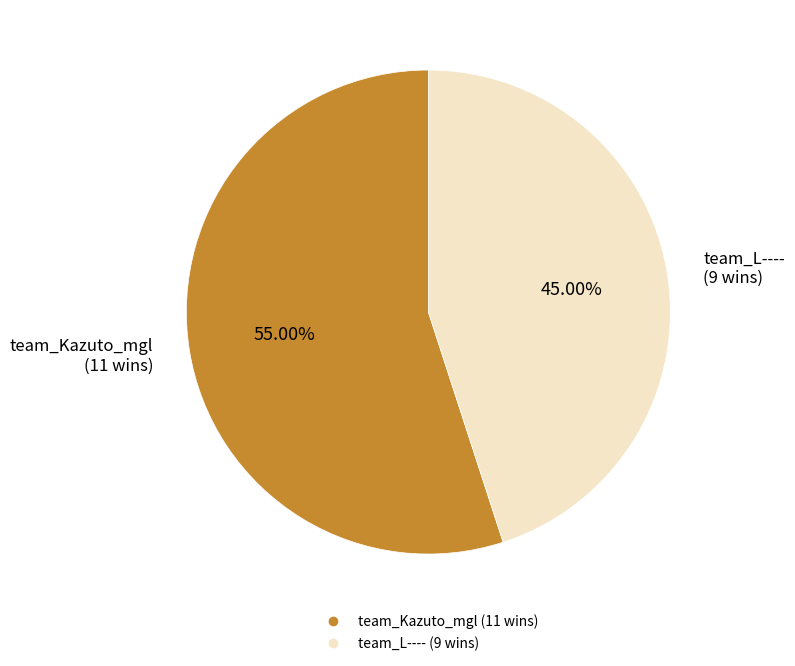

How much of the chart is everything except team_Kazuto_mgl?

45.0%